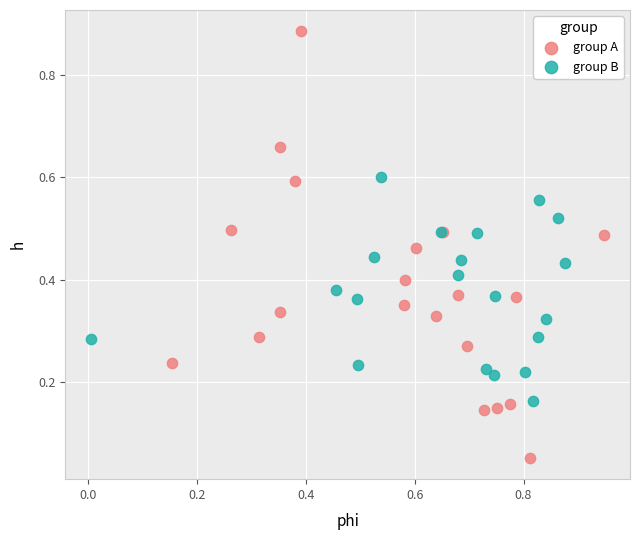

Which series contains the highest Y value?

group A